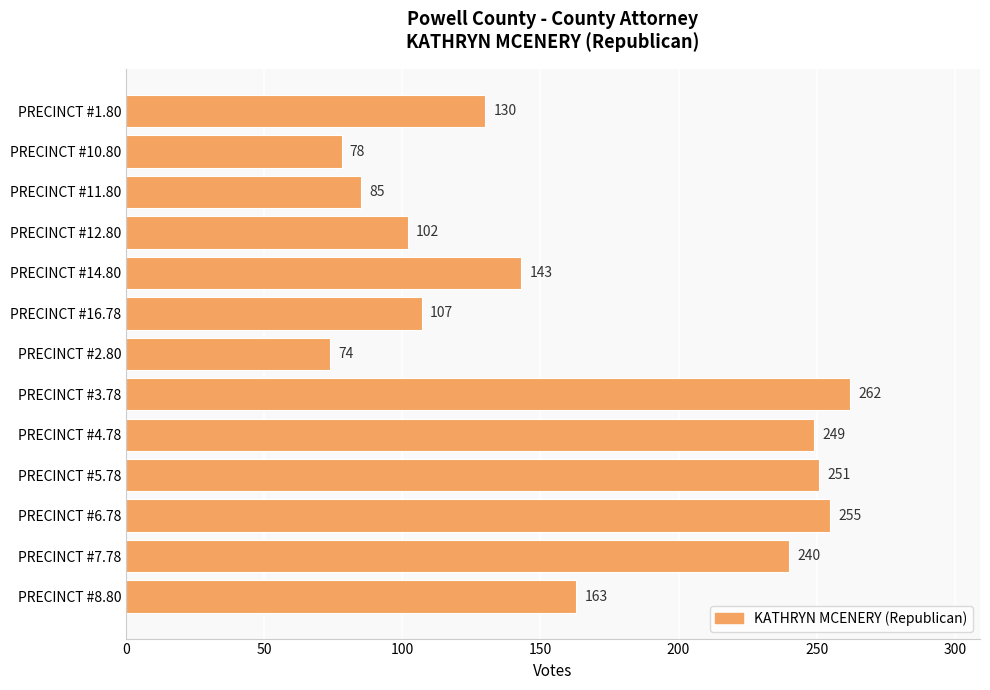

What is the difference between the maximum and minimum values?

188